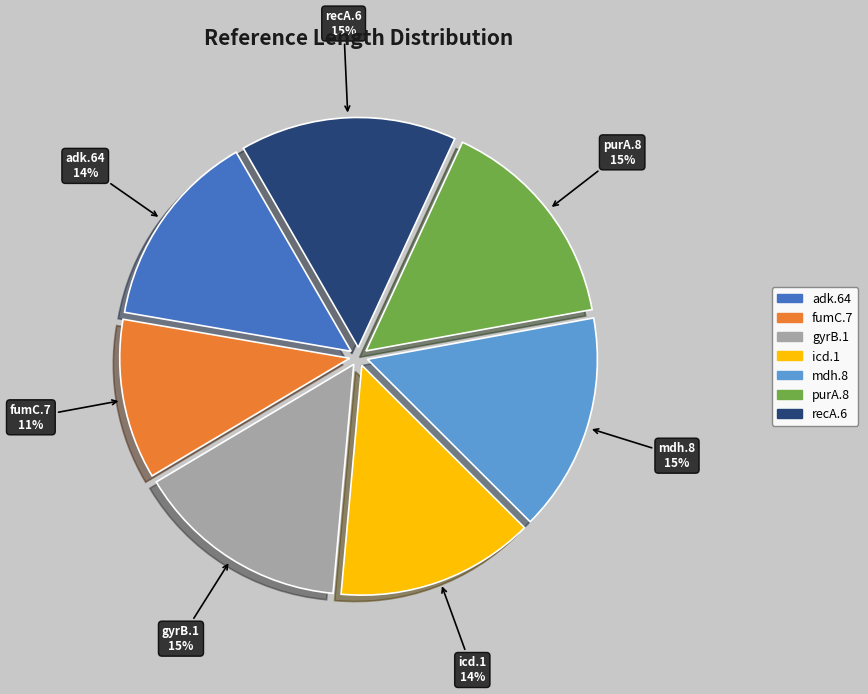

What percentage is the fumC.7 slice, to the nearest percent?

11%